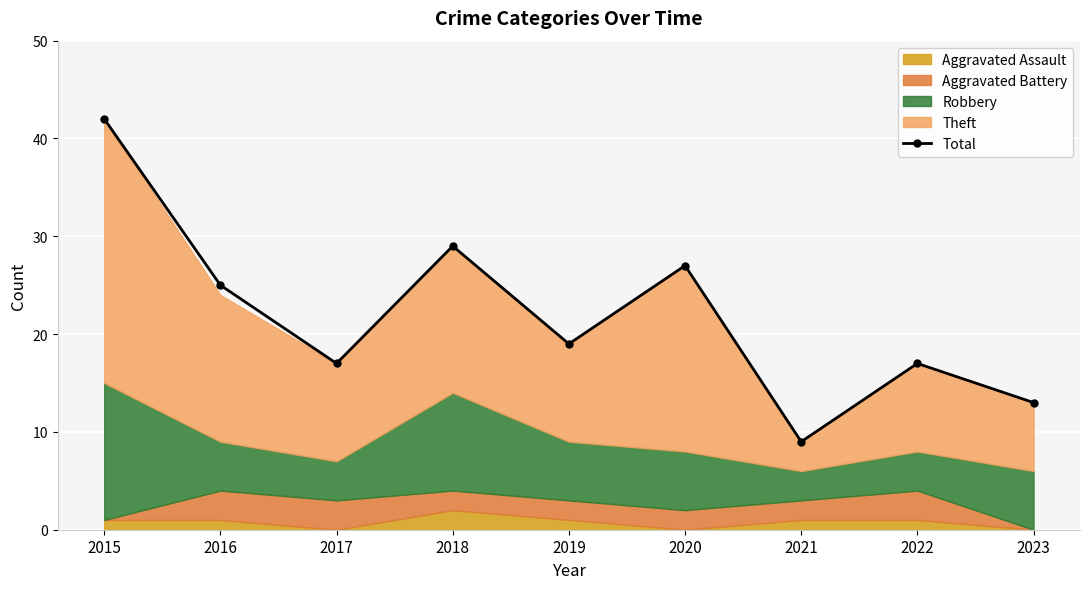

Where does the data first go above 19?

2015